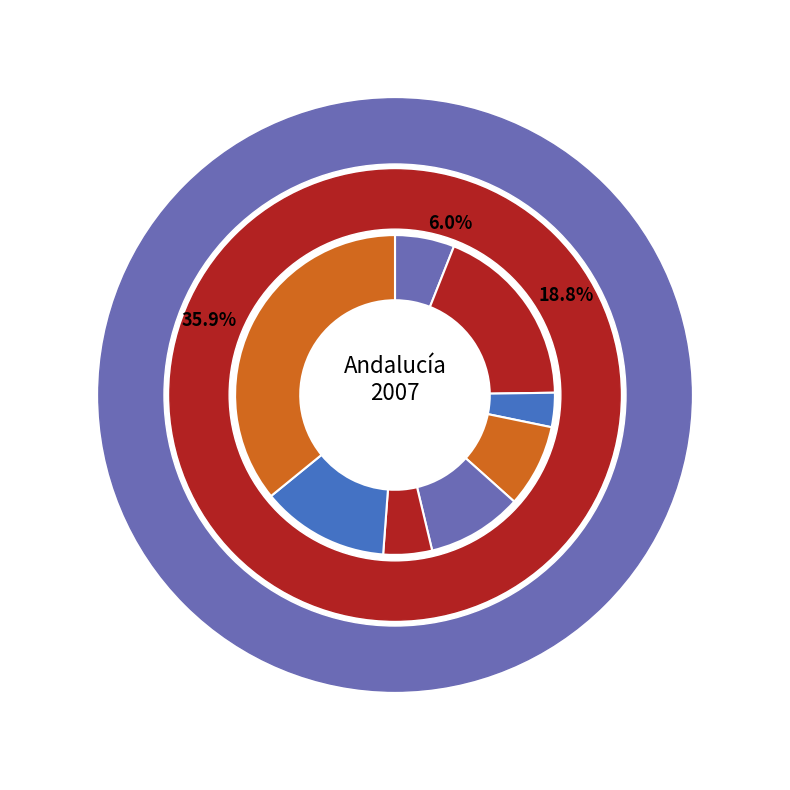

What portion of the pie excludes Sevilla?

64.1%